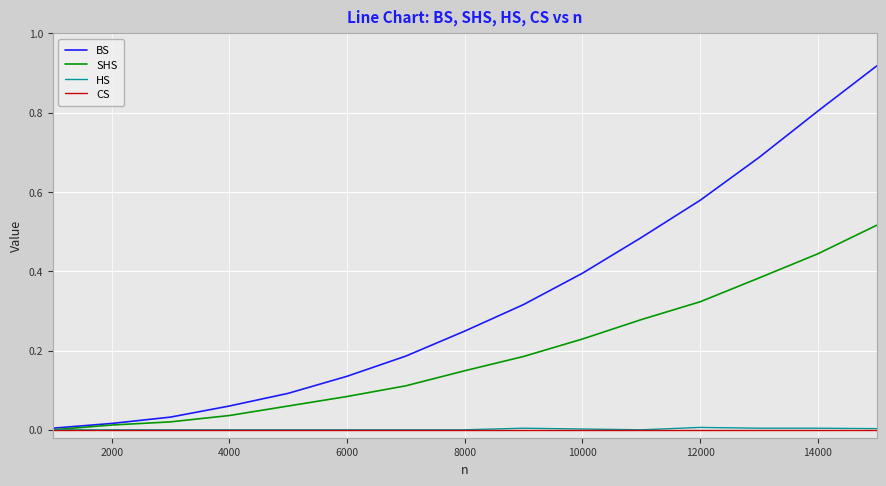

Which series has the largest total across all categories?

BS